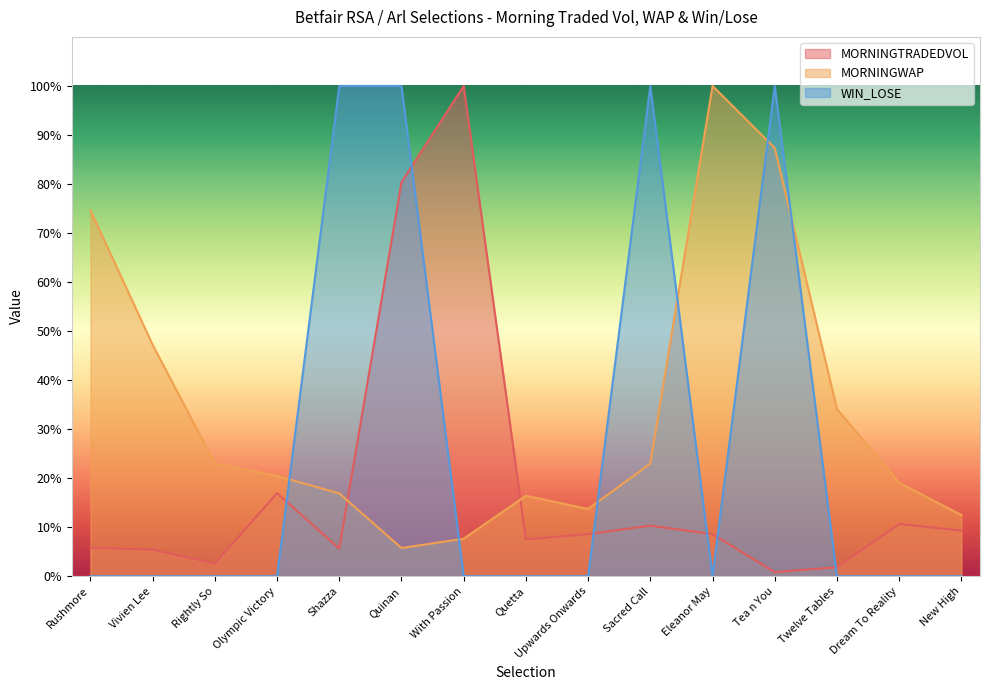

What is the difference between the maximum and minimum values in the MORNINGWAP series?

94.3